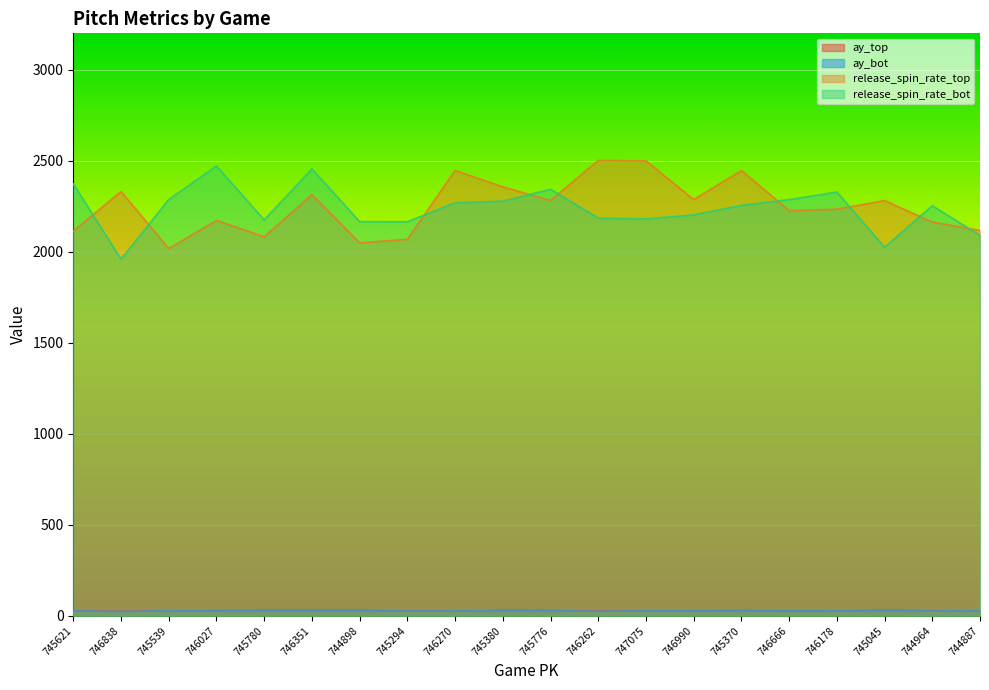

Rank the categories by ay_bot value from highest to lowest.

744898, 745045, 746351, 745780, 745370, 746666, 746990, 745776, 746027, 746178, 745539, 745380, 744887, 747075, 745621, 746270, 744964, 745294, 746262, 746838